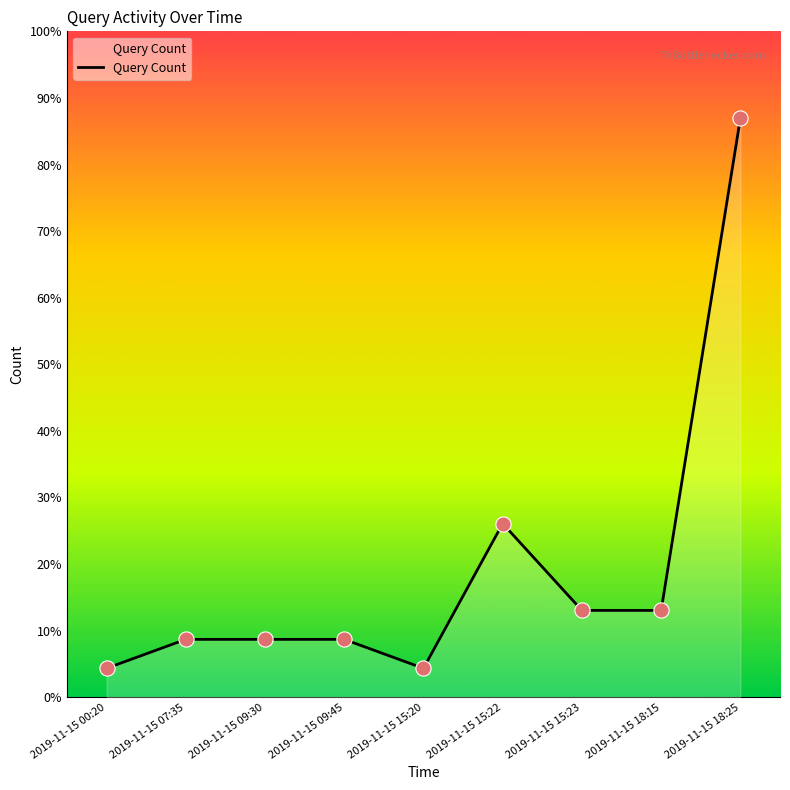

What is the ratio of the value at 2019-11-15 00:20 to the value at 2019-11-15 18:15?

0.3